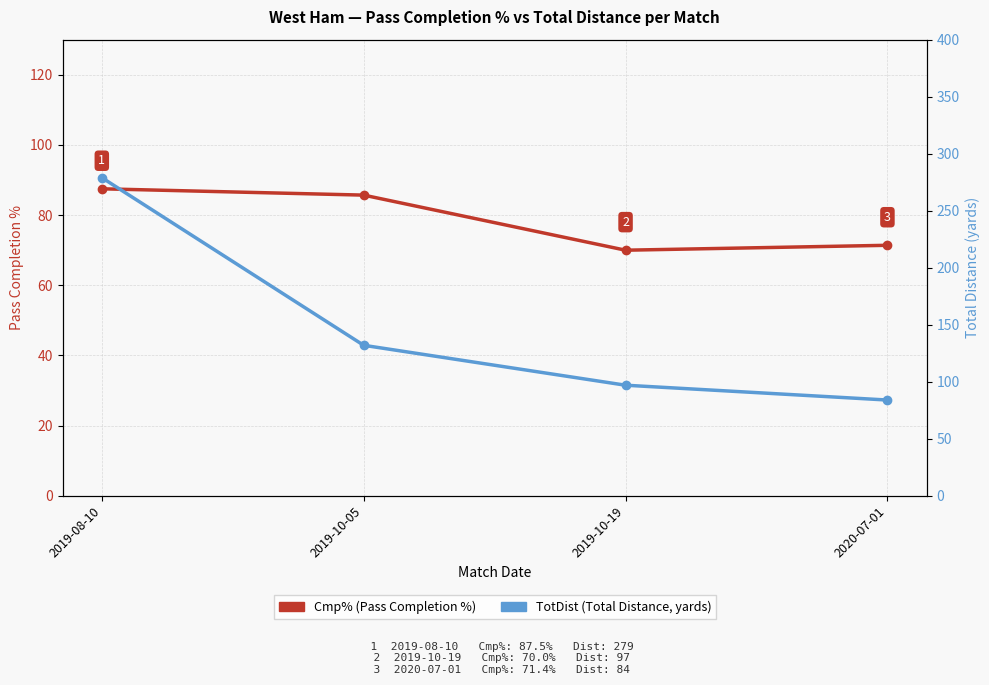

Does the chart have visible grid lines?

Yes